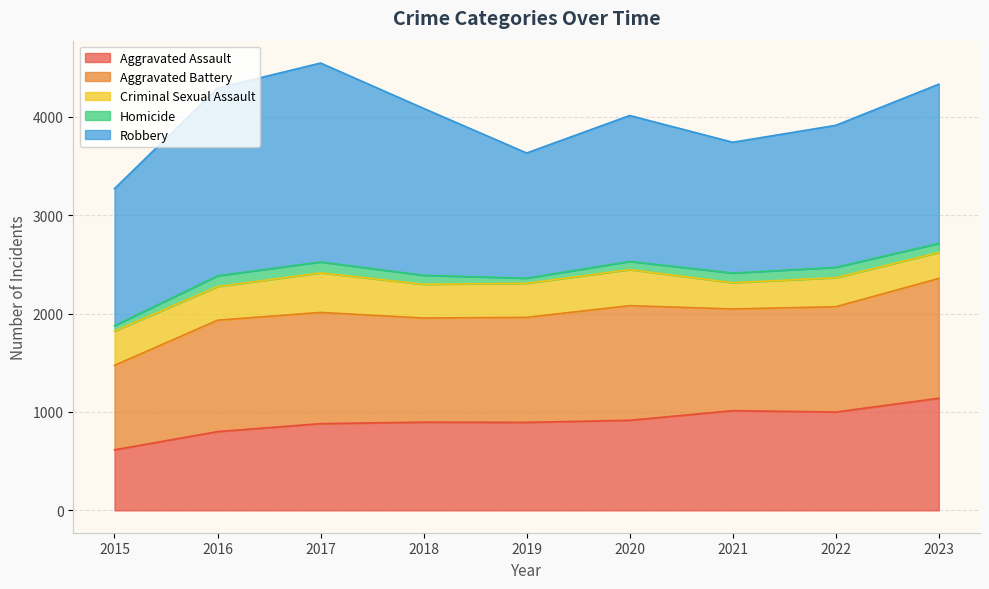

Reading left to right, what are all the values shown in this chart?

Aggravated Assault: 615	800	881	896	894	915	1013	999	1139
Aggravated Battery: 858	1132	1130	1058	1067	1165	1033	1070	1217
Criminal Sexual Assault: 348	342	402	343	346	366	267	295	264
Homicide: 55	109	111	91	52	83	98	105	93
Robbery: 1393	1907	2021	1696	1272	1483	1329	1443	1617